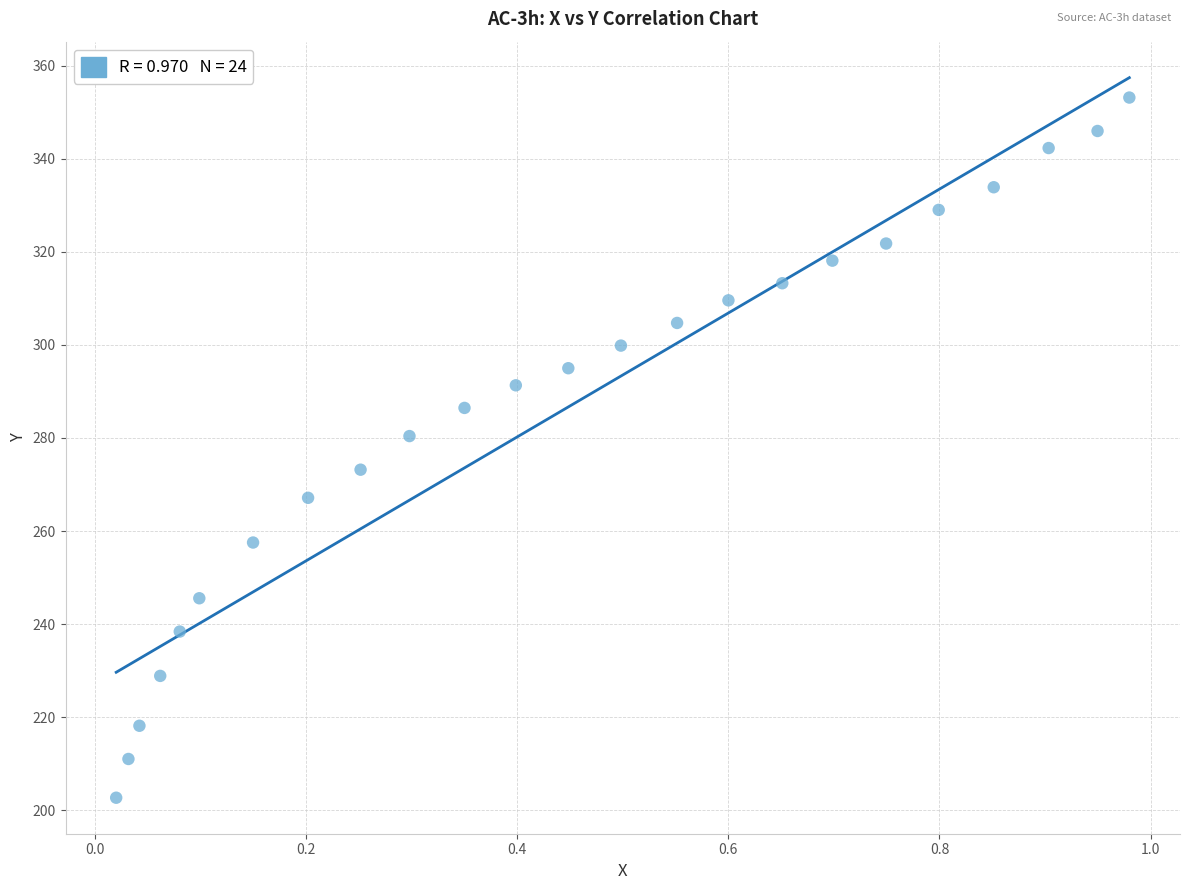

What is the range of Y values (max minus min)?

150.4